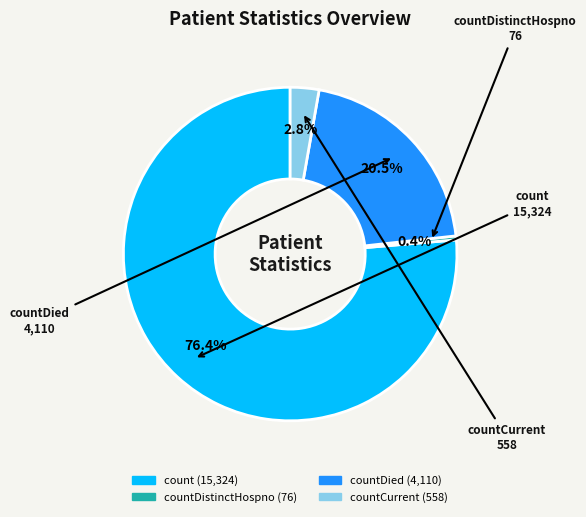

Does any single category account for the majority?

Yes